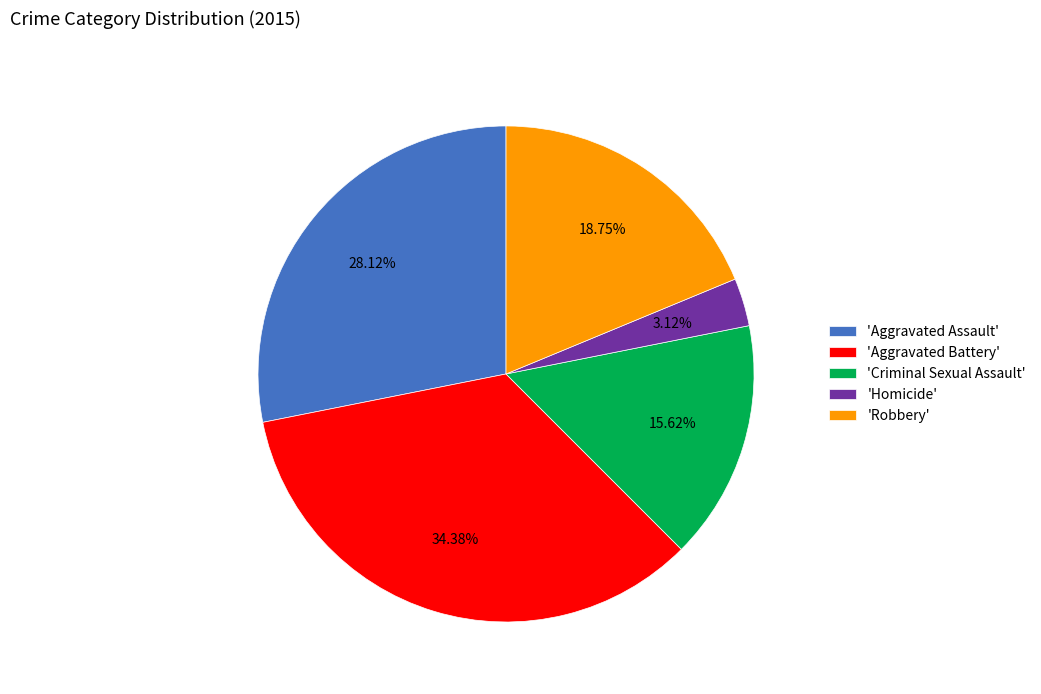

How many slices are in this pie chart?

5